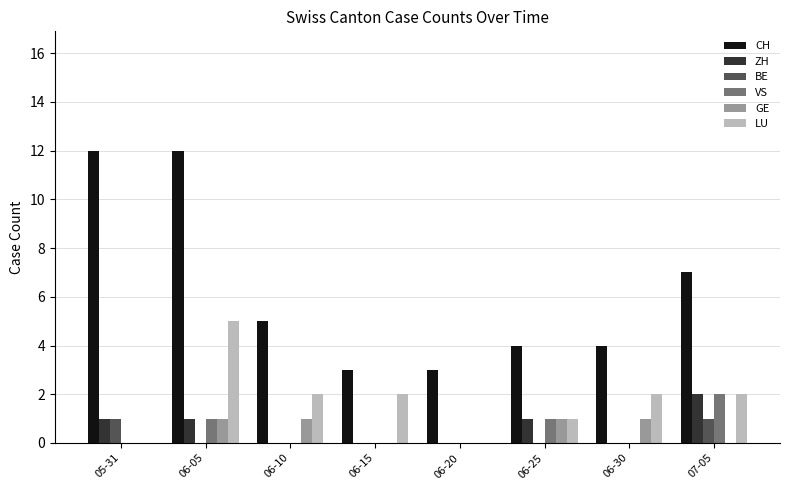

What is the greatest value displayed?

12